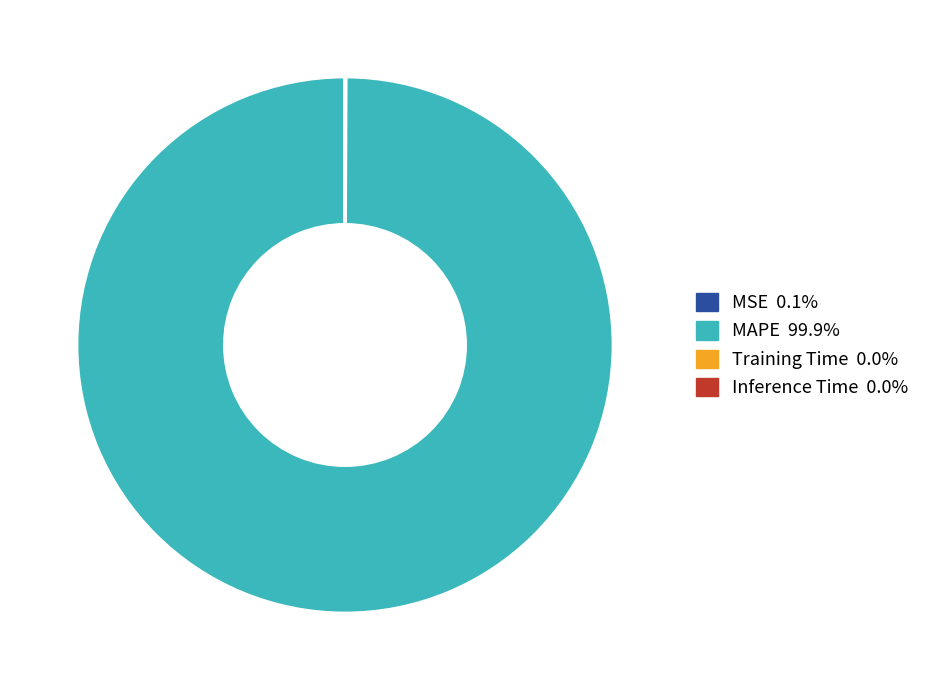

Does MAPE represent more than half of the total?

Yes